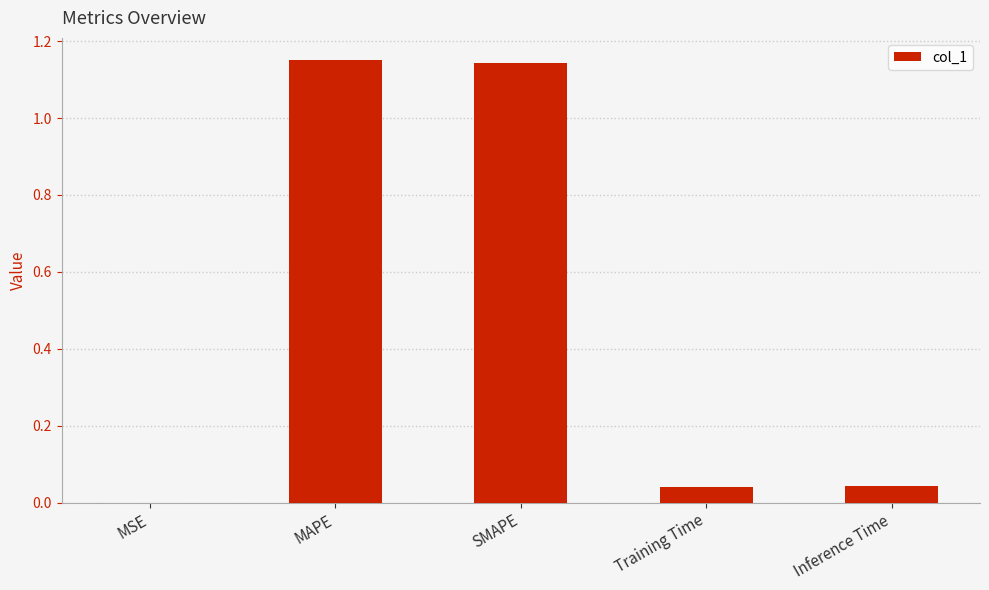

Between MSE and SMAPE, which is larger?

SMAPE